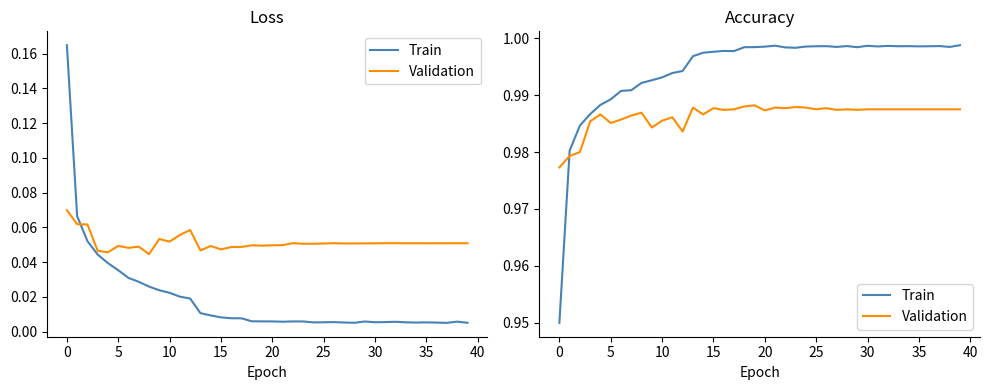

What is the value of the Validation point at the 21st from the left?

1.0